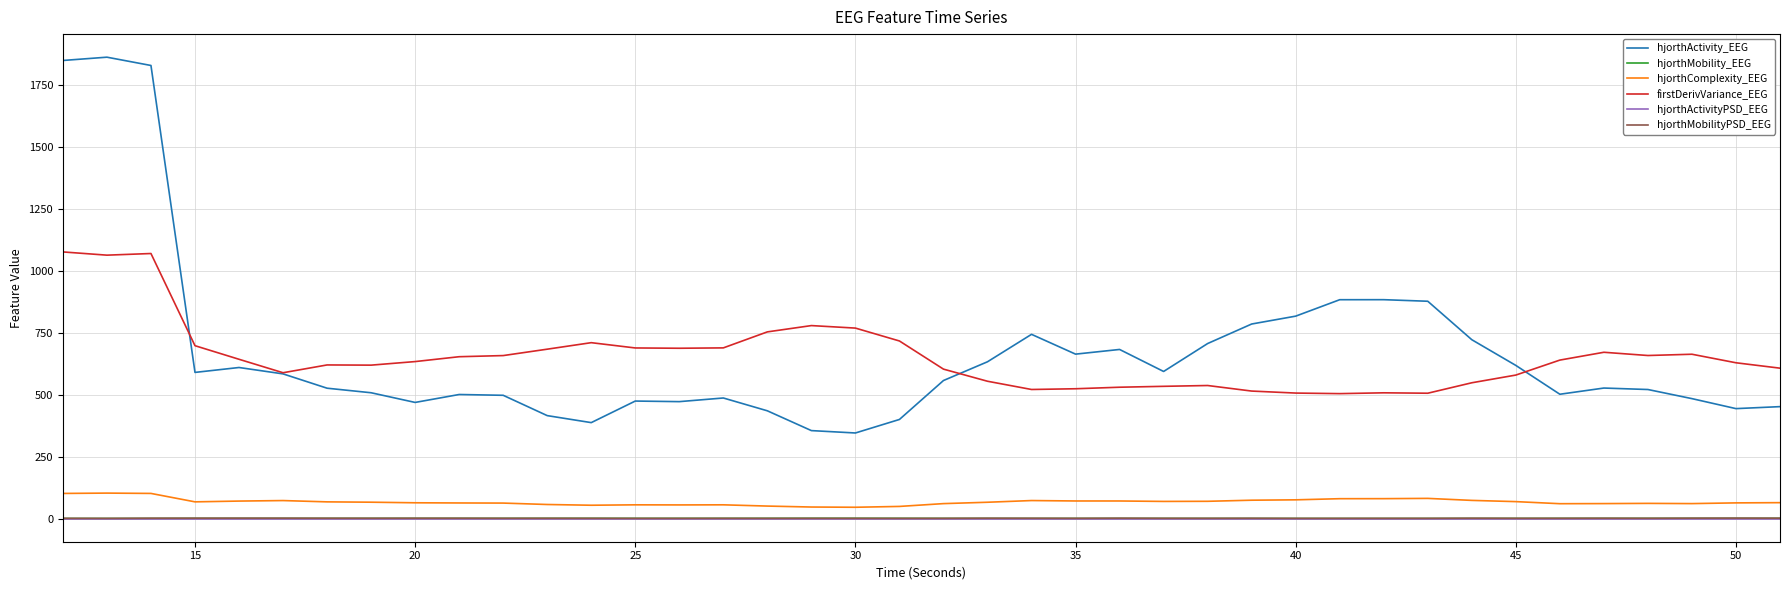

Which series has the widest spread of values?

hjorthActivity_EEG